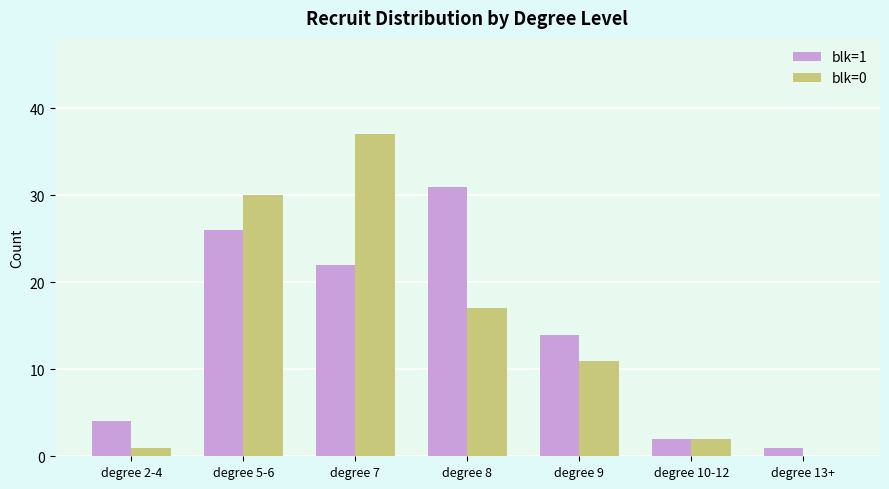

What is the total value across all series at degree 8?

48